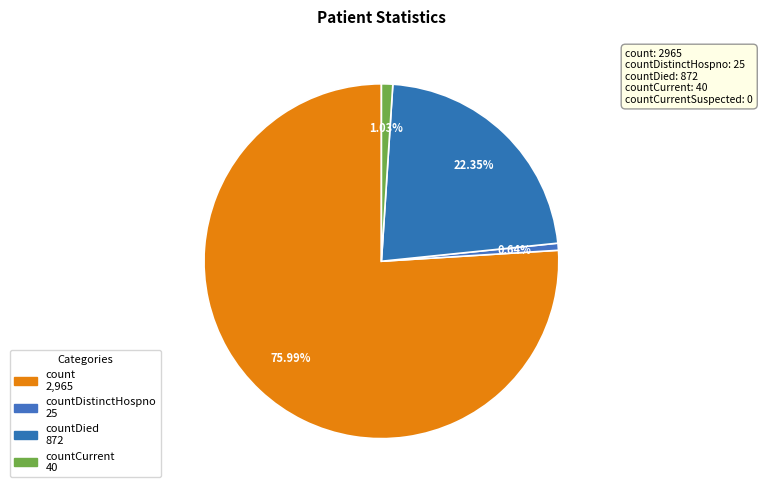

What is the largest slice in the pie chart?

count